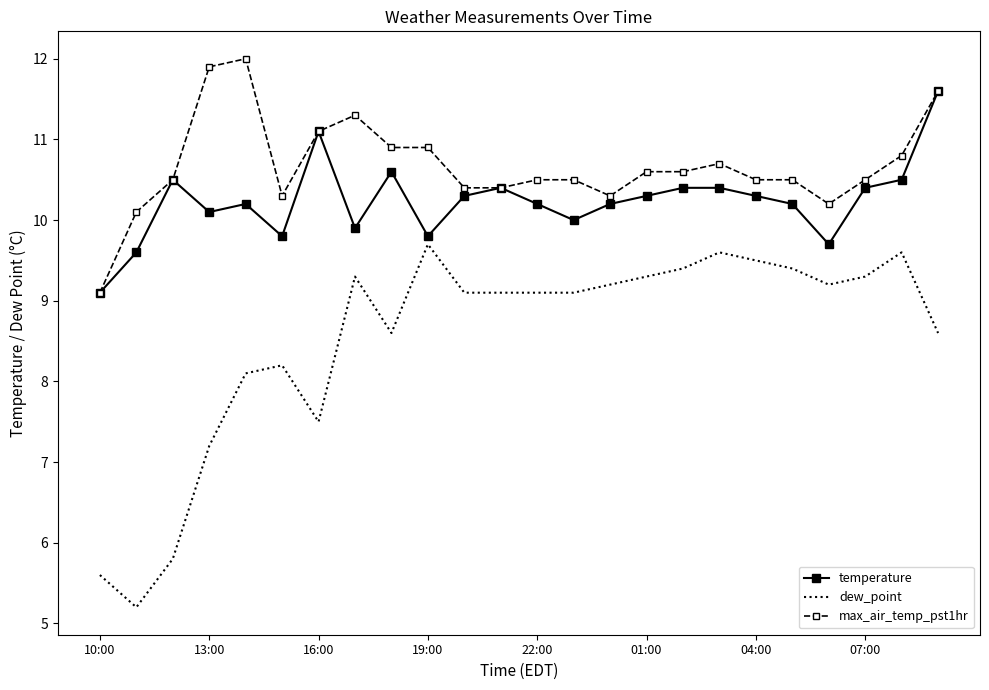

Which series has the widest spread of values?

dew_point